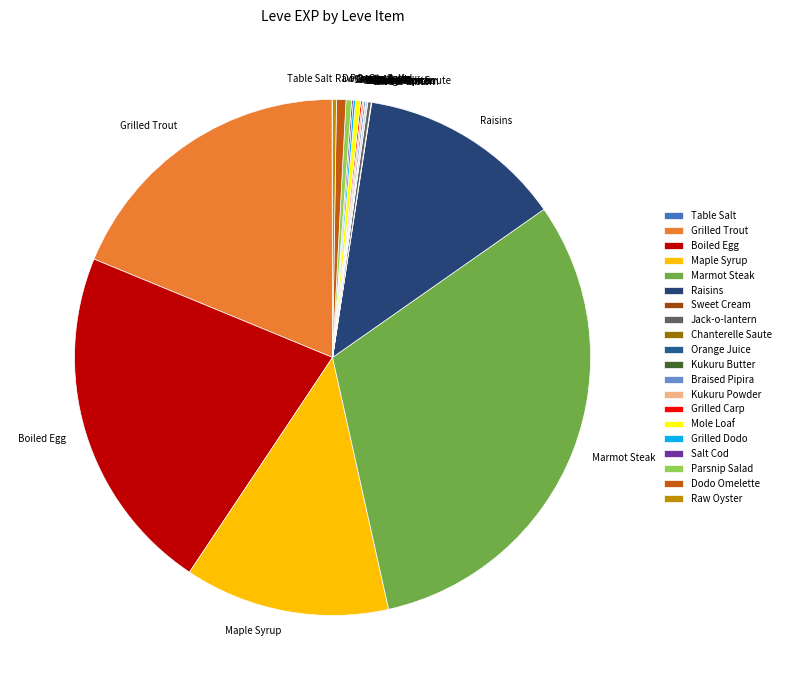

Which slice is the largest?

Marmot Steak